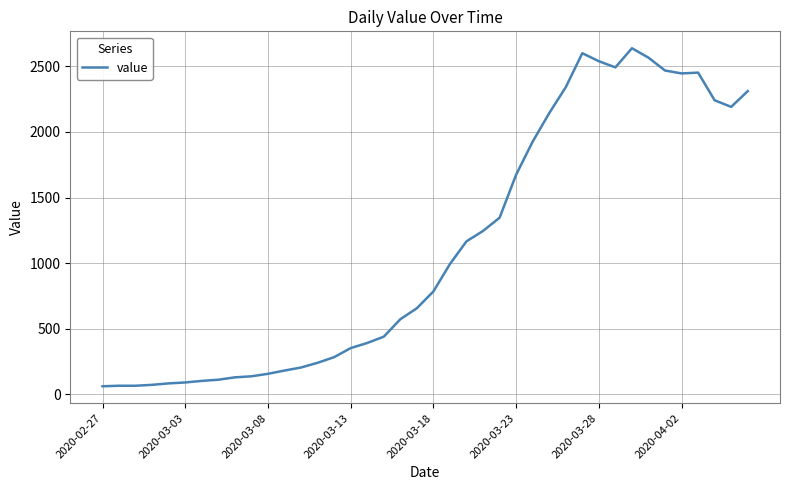

What is the difference between the maximum and minimum values?

2577